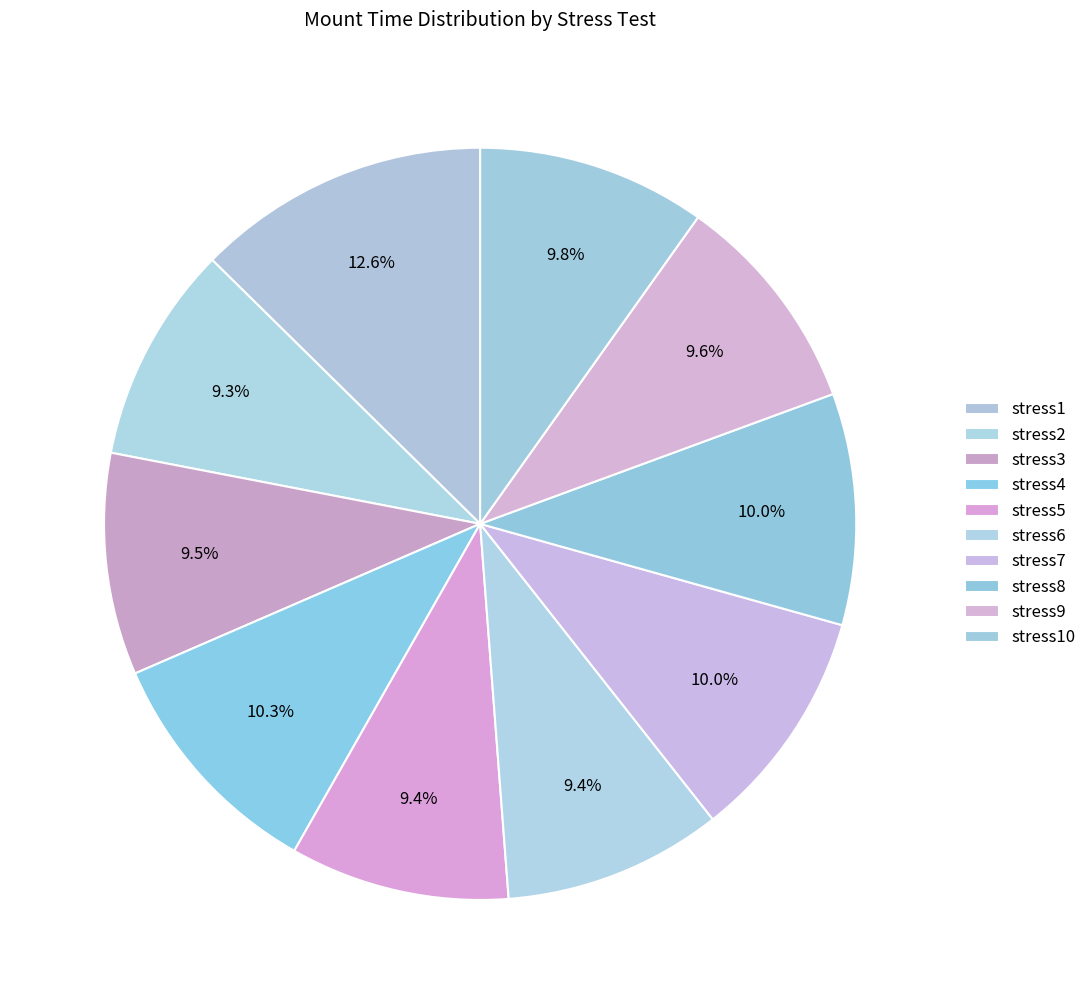

How many slices are in this pie chart?

10